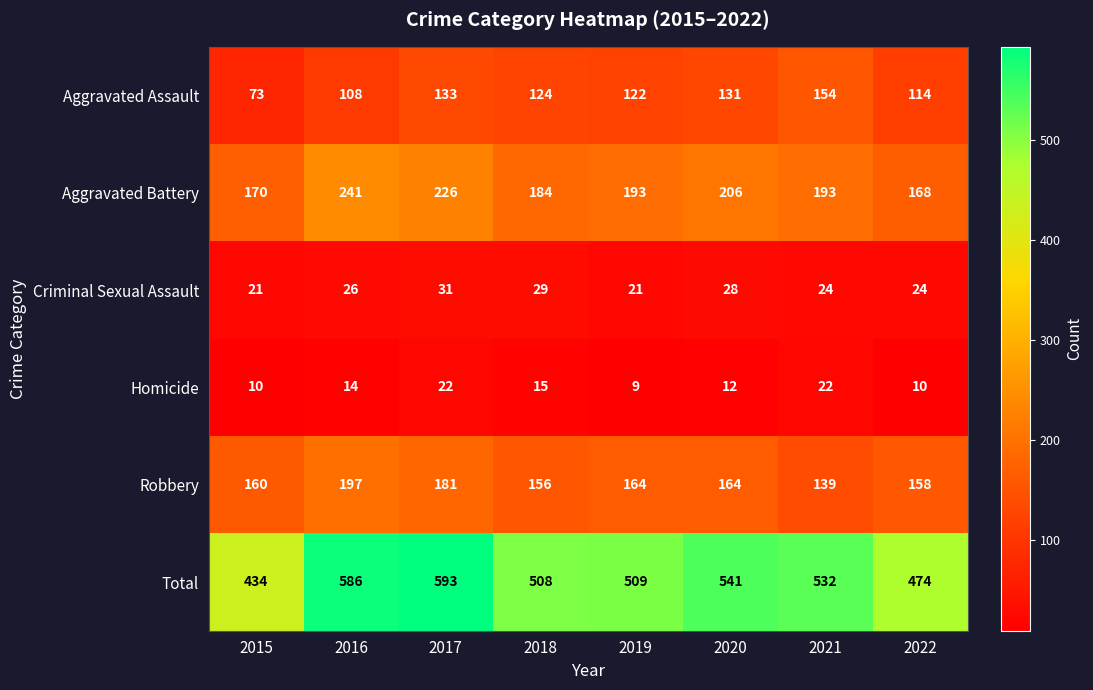

Is it true that Aggravated Assault equals 133 at 2017?

True